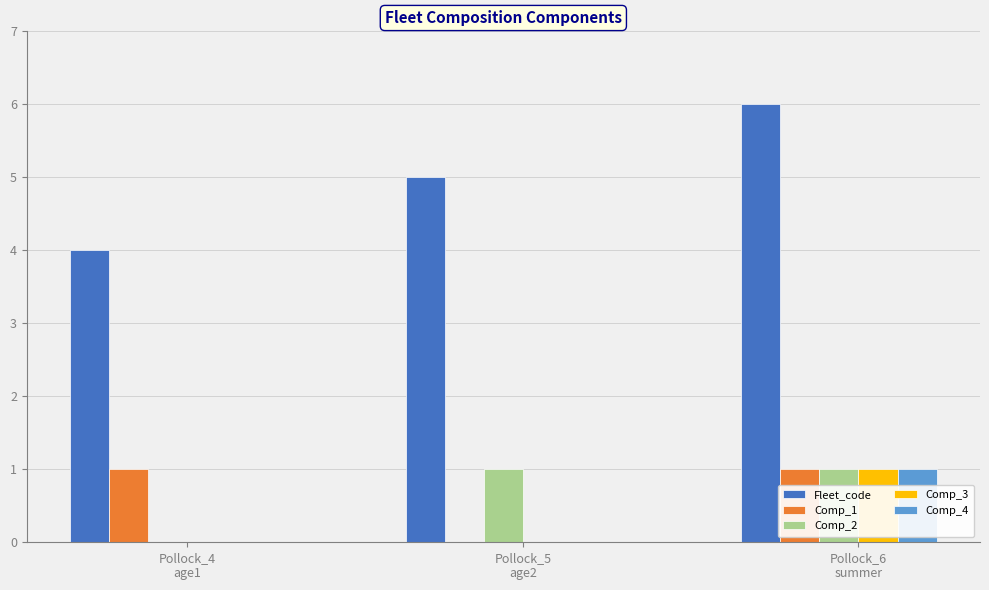

Which series has the largest total across all categories?

Fleet_code